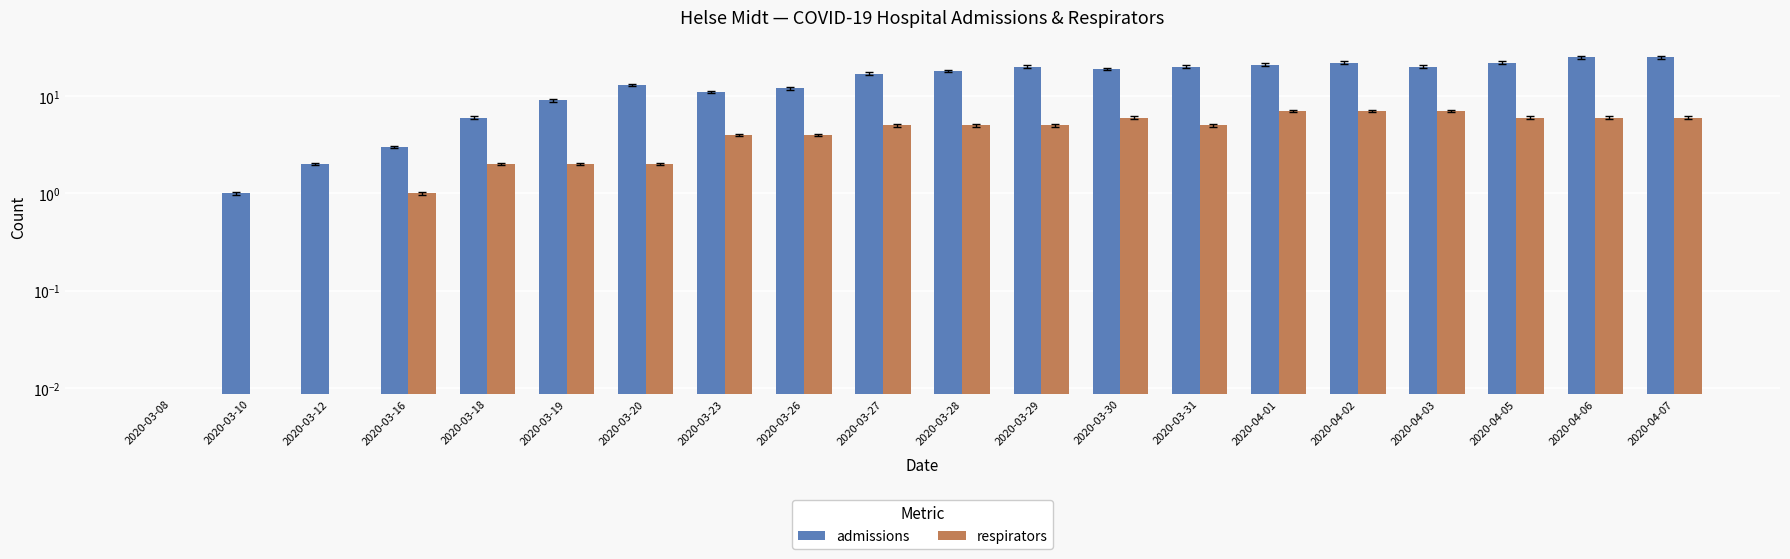

What position from the right is 2020-03-31?

7